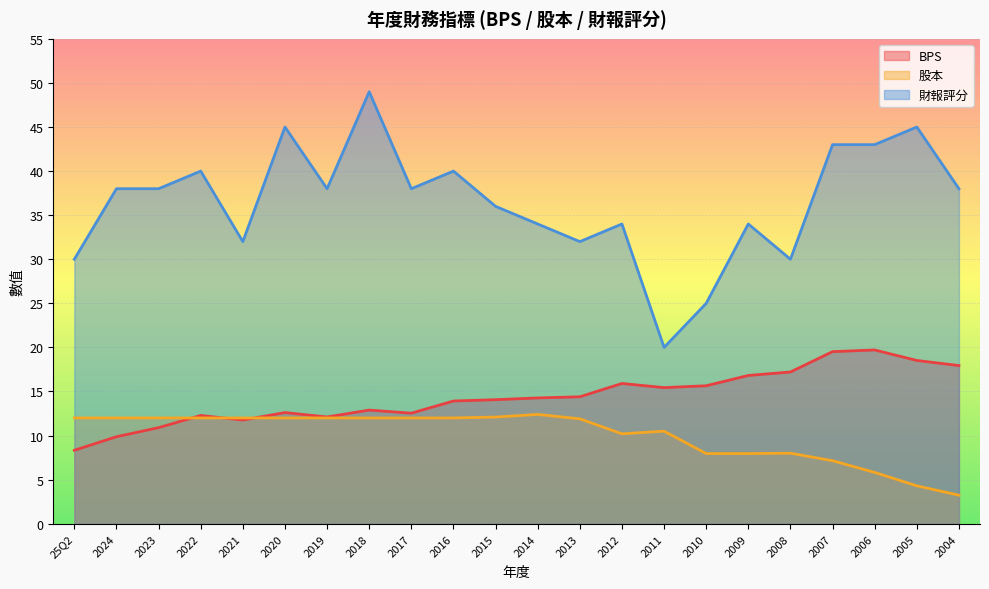

Reading right to left, list all the values displayed in this chart.

BPS: 17.9	18.5	19.7	19.5	17.2	16.8	15.7	15.4	15.9	14.4	14.3	14.1	13.9	12.5	12.9	12.1	12.6	11.8	12.3	10.9	9.9	8.3
股本: 3.2	4.3	5.8	7.2	8.0	8.0	8.0	10.5	10.2	11.9	12.4	12.1	12.0	12.0	12.0	12.0	12.0	12.0	12.0	12.0	12.0	12.0
財報評分: 38.0	45.0	43.0	43.0	30.0	34.0	25.0	20.0	34.0	32.0	34.0	36.0	40.0	38.0	49.0	38.0	45.0	32.0	40.0	38.0	38.0	30.0